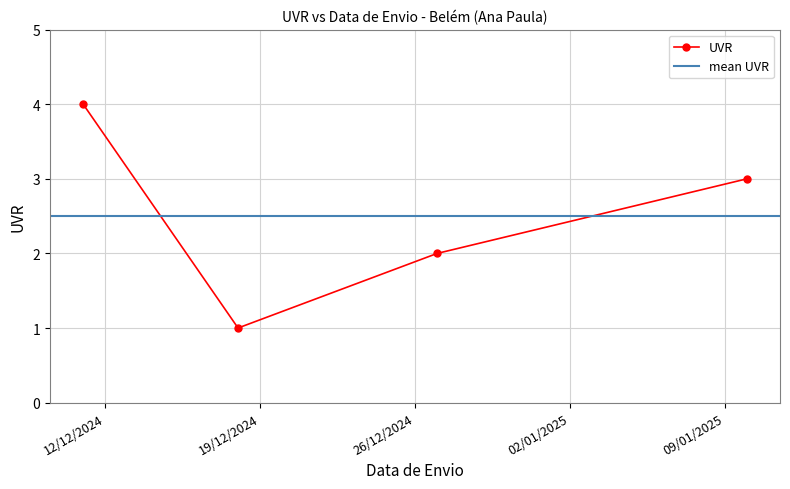

What is the maximum value shown in the chart?

4